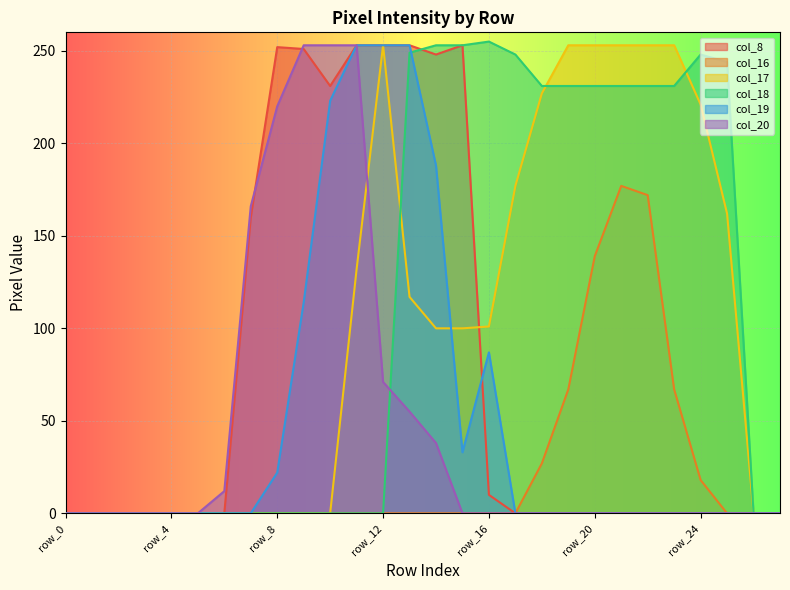

What is the difference between the second highest and second lowest values in the col_19 series?

253